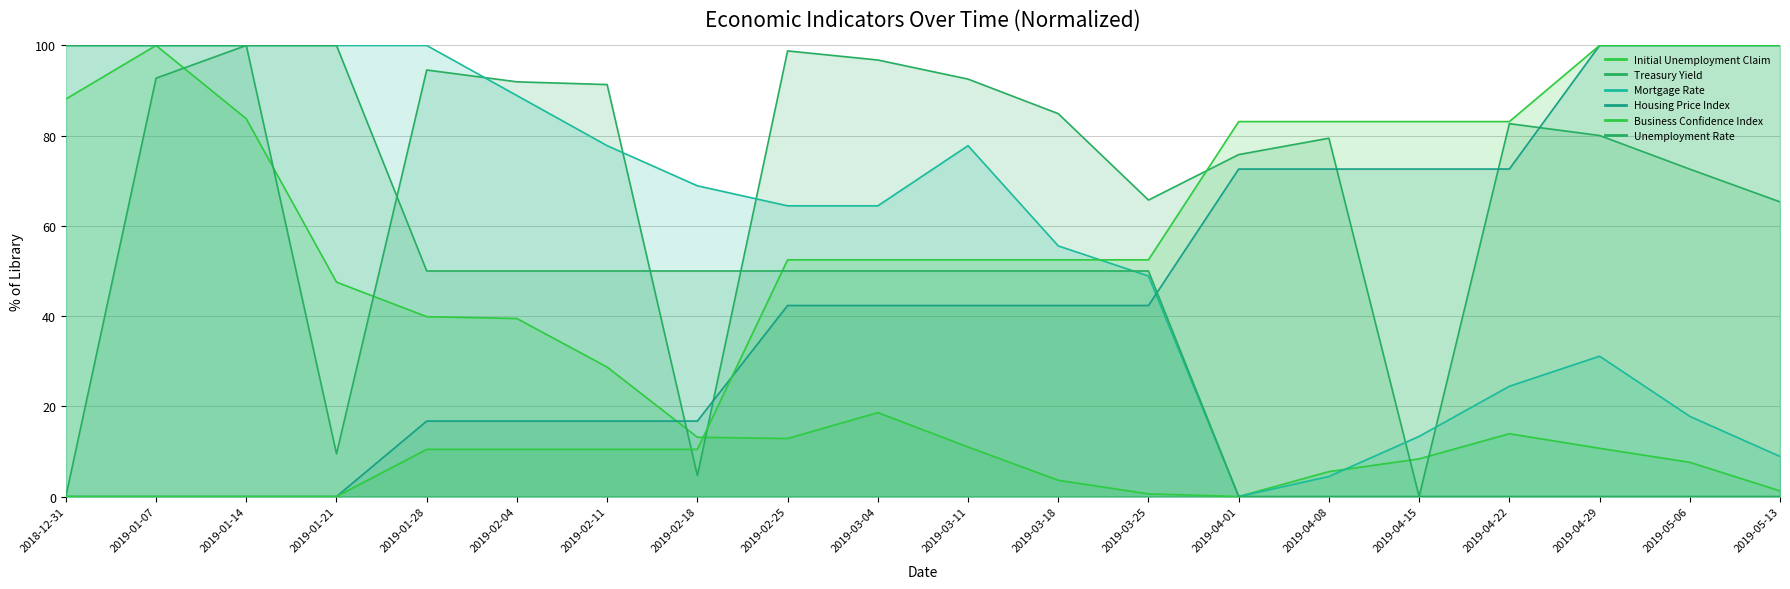

Between which two adjacent categories do Initial Unemployment Claim and Treasury Yield first intersect?

2019-01-07 and 2019-01-14